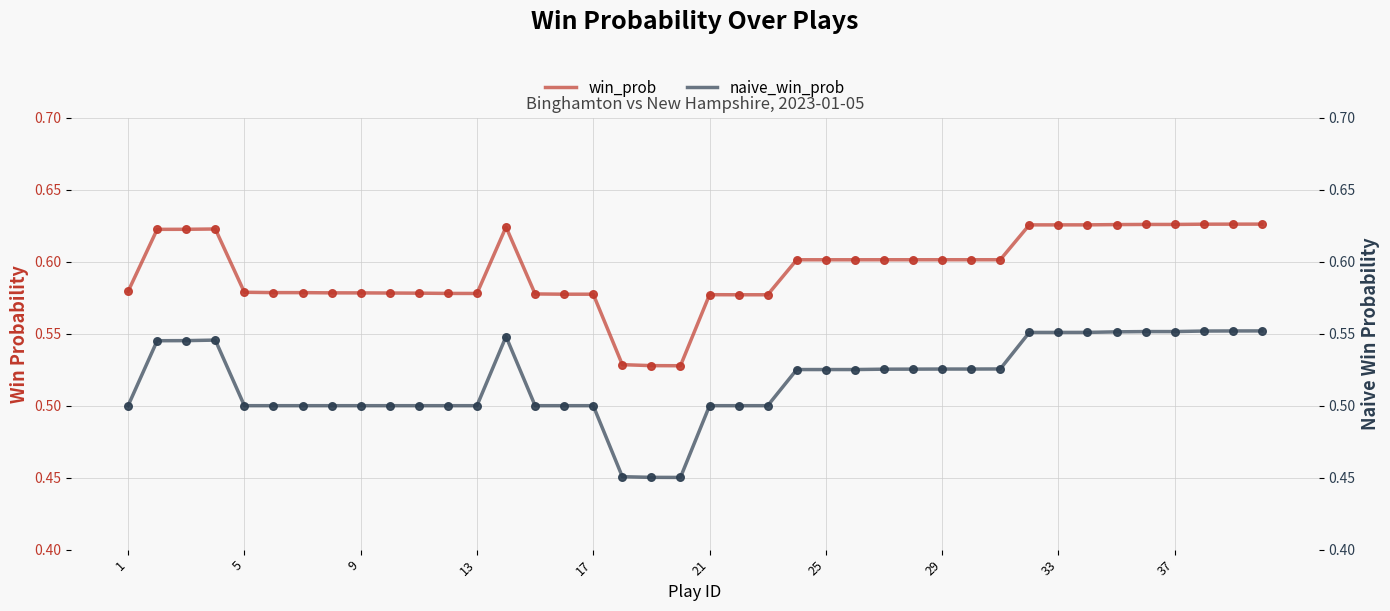

What are all the series names shown in the legend?

win_prob, naive_win_prob